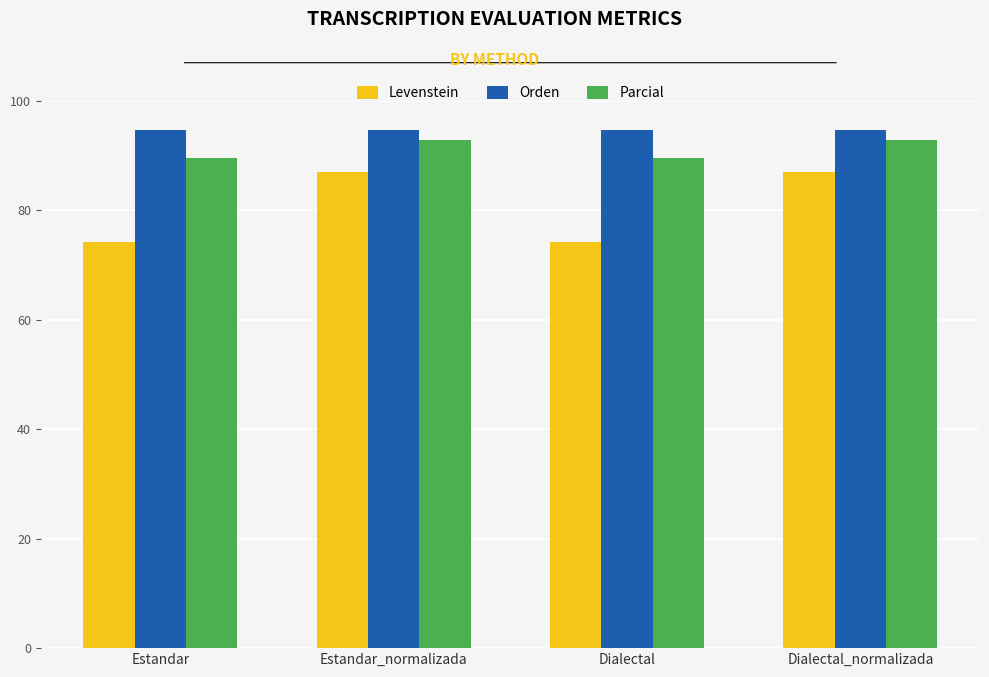

Which series has the largest range (max minus min)?

Levenstein